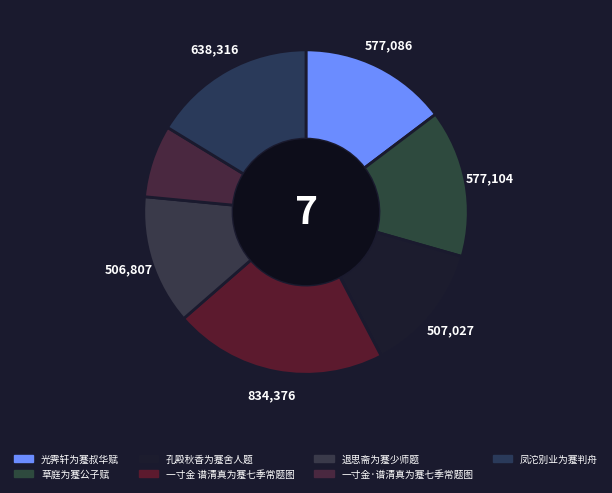

How many segments does this pie chart have?

7